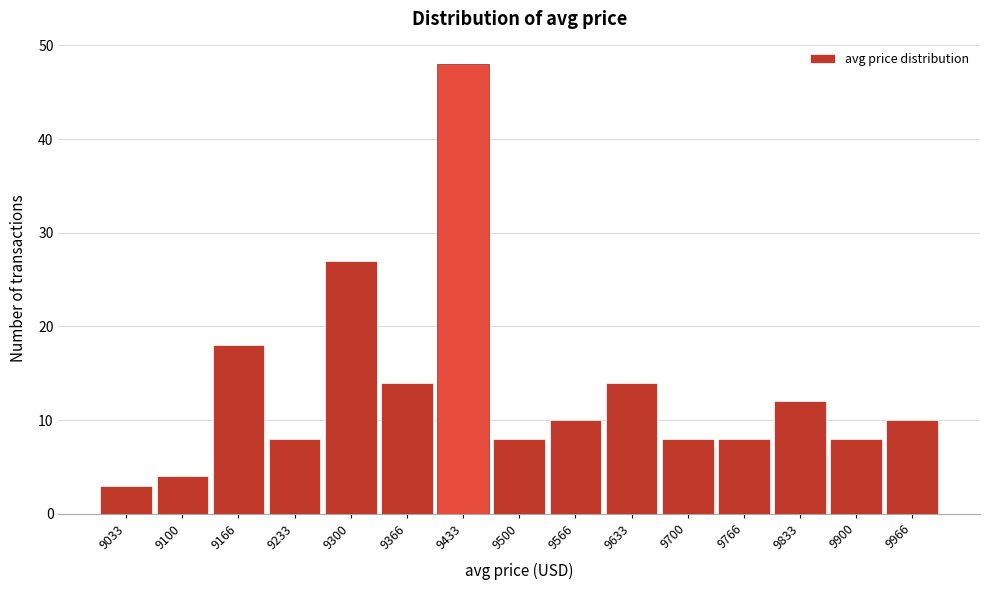

Which range on the x-axis has the tallest bar?

9400 to 9470